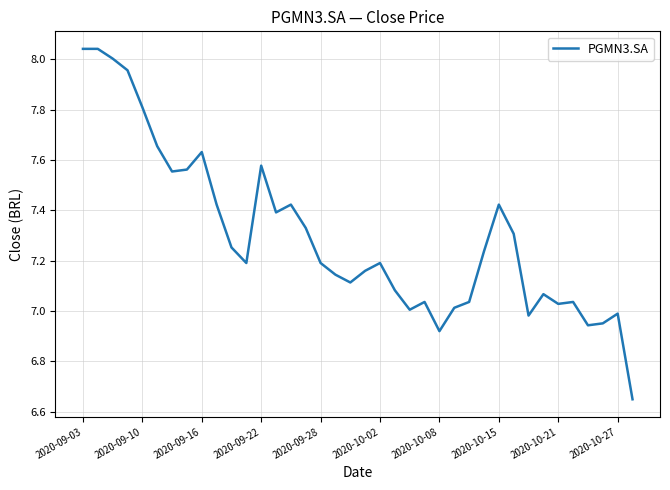

What is the difference between the maximum and minimum values?

1.4